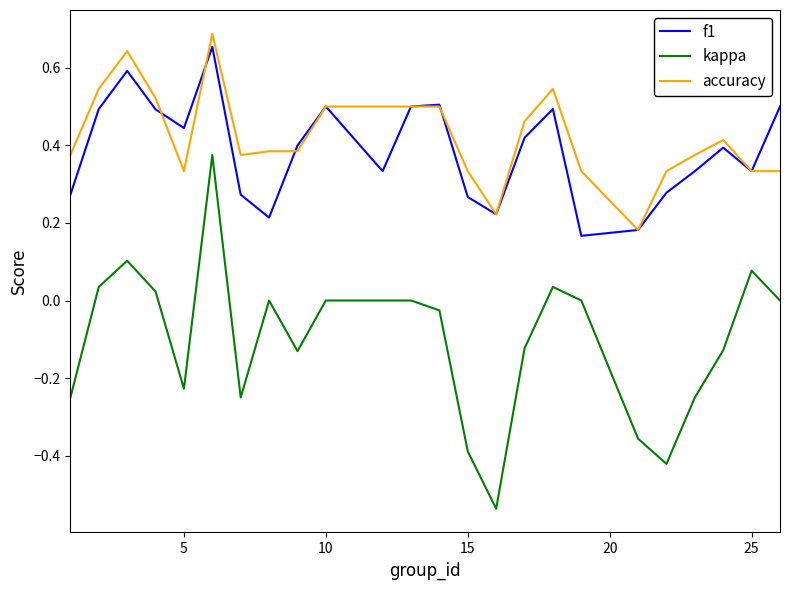

Which series has the widest spread of values?

kappa